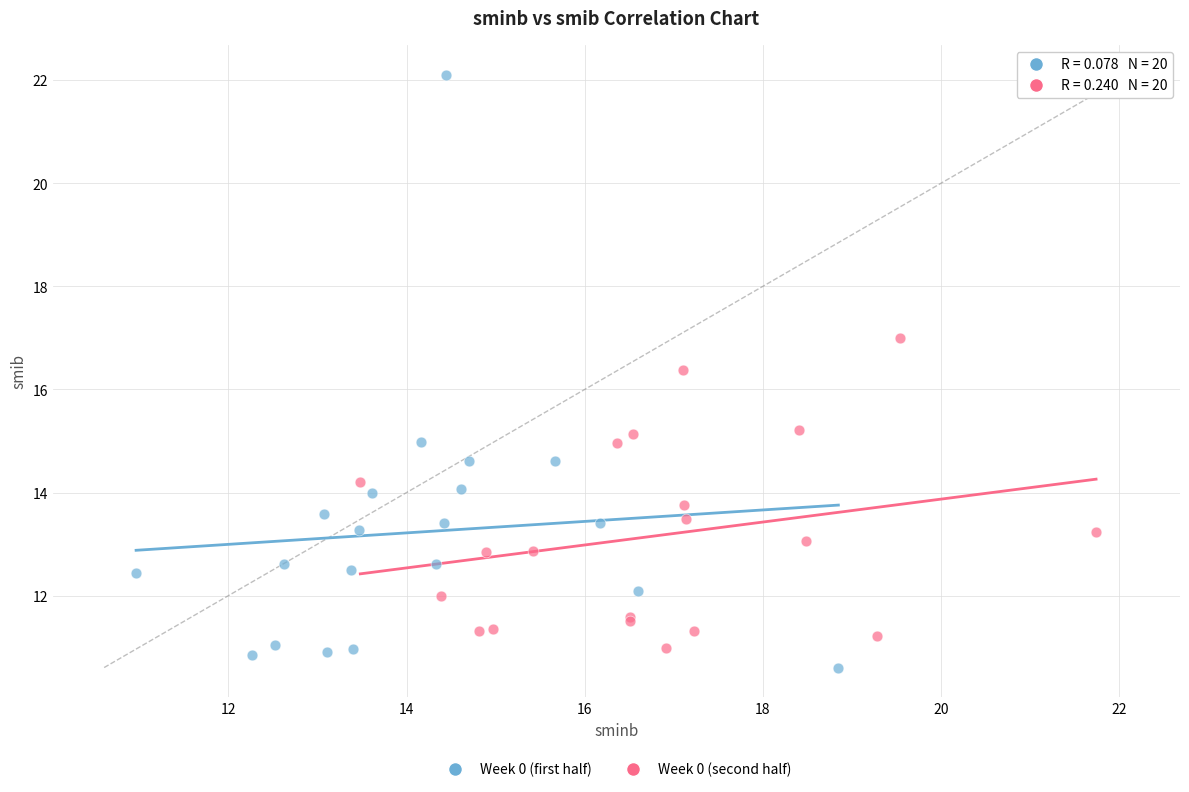

Which series has the largest Y range (max minus min)?

Week 0 (first half)